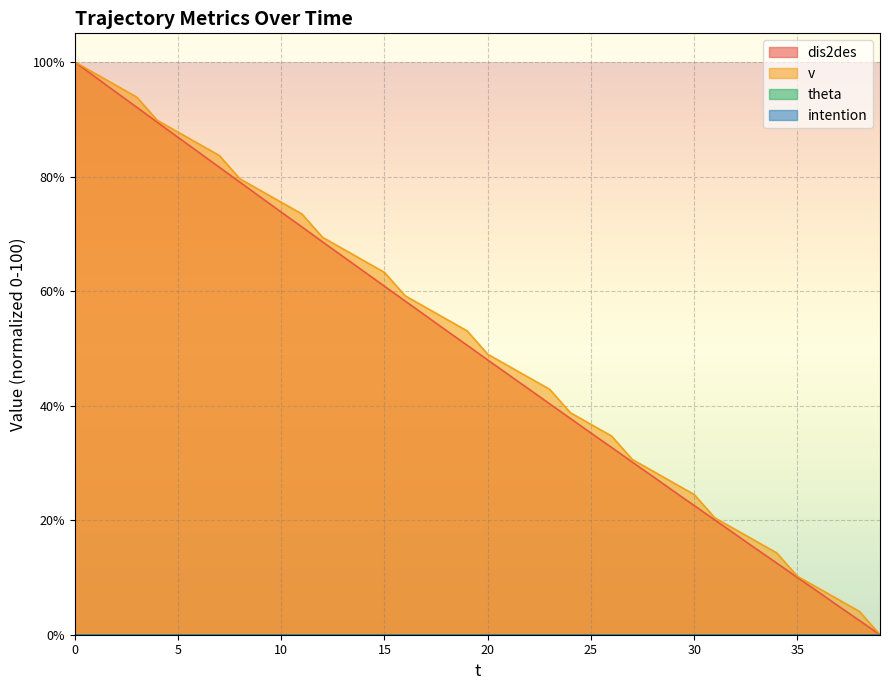

Is it true that v equals 73.5 at 20?

False